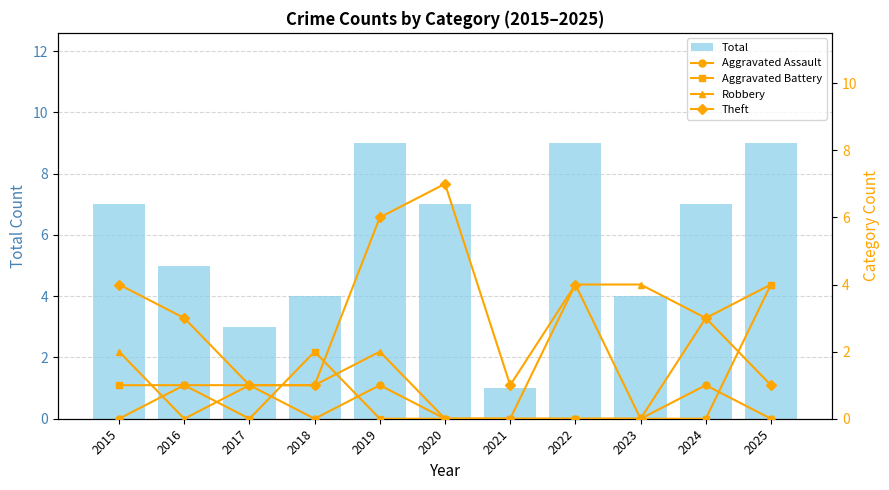

What is the value of the Robbery bar at the 5th from the left?

2